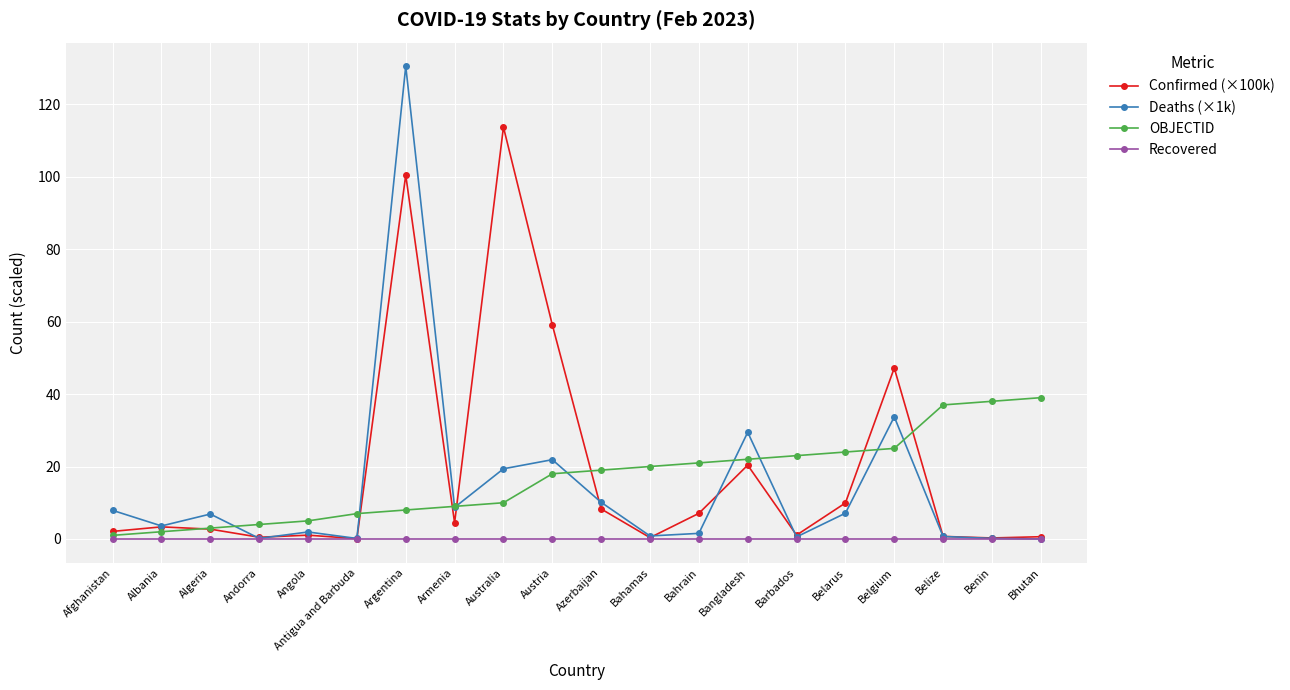

Which label corresponds to the largest value in the chart?

Argentina